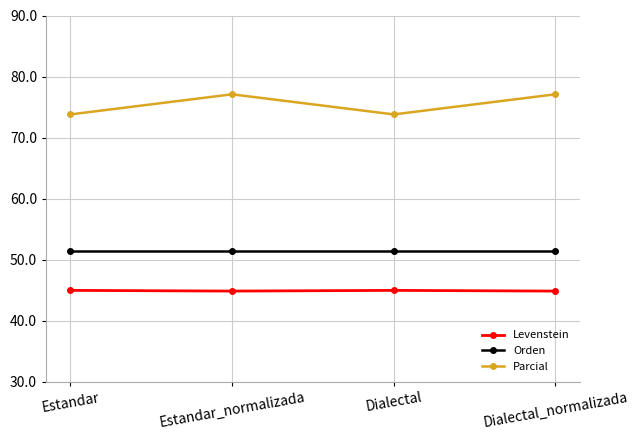

What is the maximum value shown in the chart?

77.1